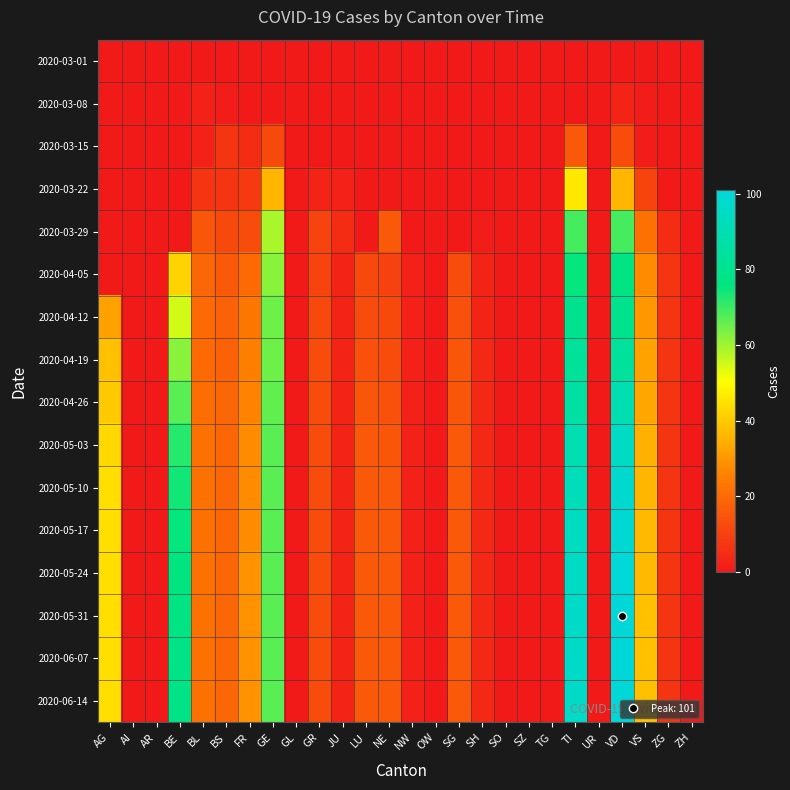

Which series has the largest total across all categories?

2020-06-07